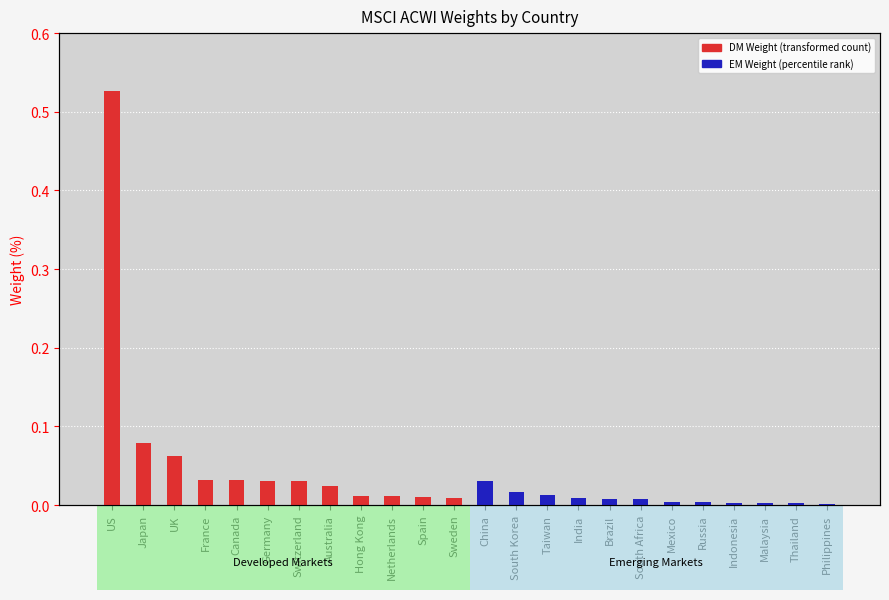

Rank the categories by EM Weight value from highest to lowest.

China, South Korea, Taiwan, India, Brazil, South Africa, Mexico, Russia, Indonesia, Malaysia, Thailand, Philippines, US, Japan, UK, France, Canada, Germany, Switzerland, Australia, Hong Kong, Netherlands, Spain, Sweden